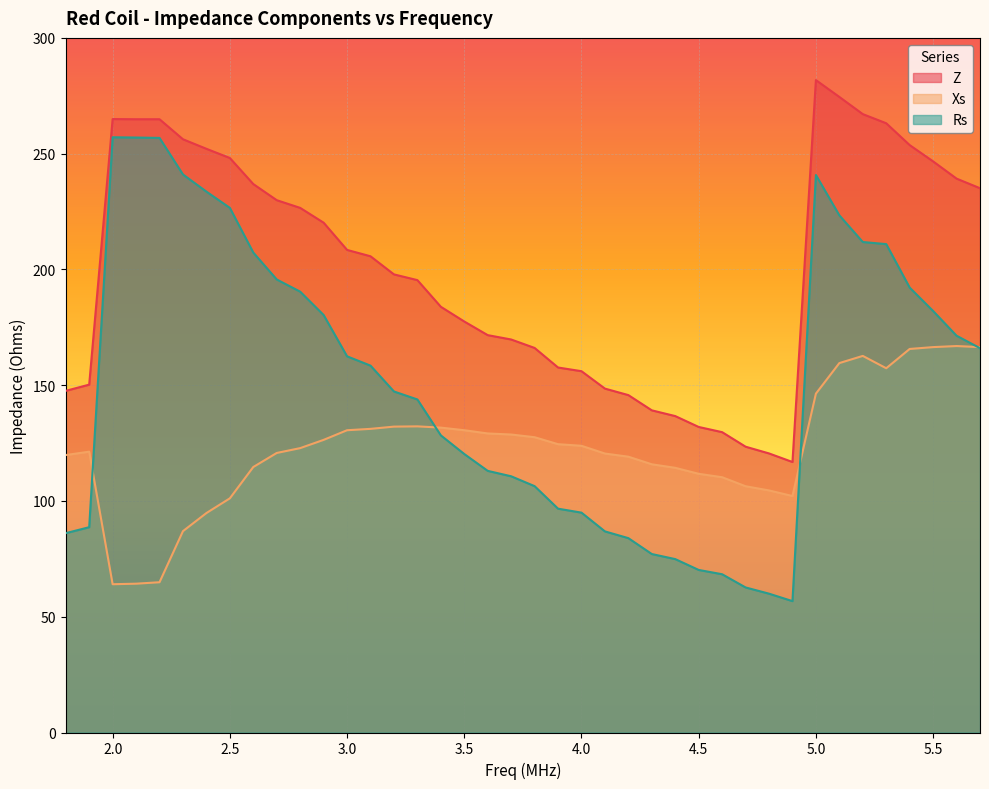

In Rs, how many points are lower than both neighbors (excluding endpoints)?

1